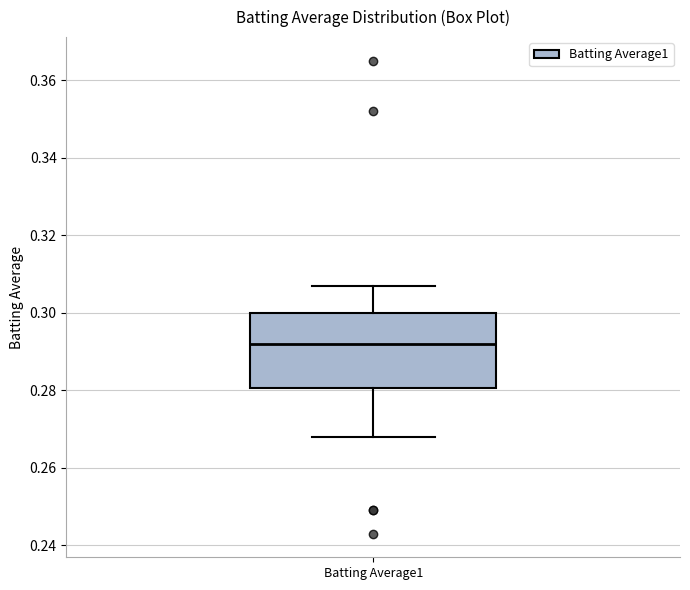

Where does the lower whisker of the box for Batting Average1 end on the y-axis? The values are not printed on the chart, so give them approximately, as read against the axis.

0.268